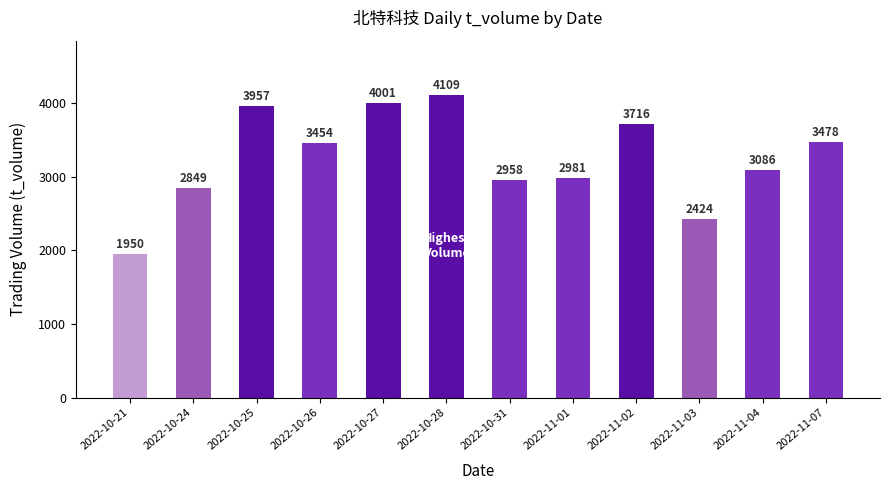

Reading left to right, list all the values displayed in this chart.

2022-10-21=1950	2022-10-24=2849	2022-10-25=3957	2022-10-26=3454	2022-10-27=4001	2022-10-28=4109	2022-10-31=2958	2022-11-01=2981	2022-11-02=3716	2022-11-03=2424	2022-11-04=3086	2022-11-07=3478